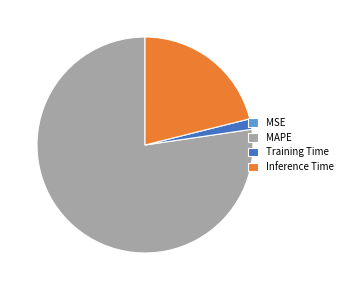

Which has a higher value, Inference Time or Training Time?

Inference Time